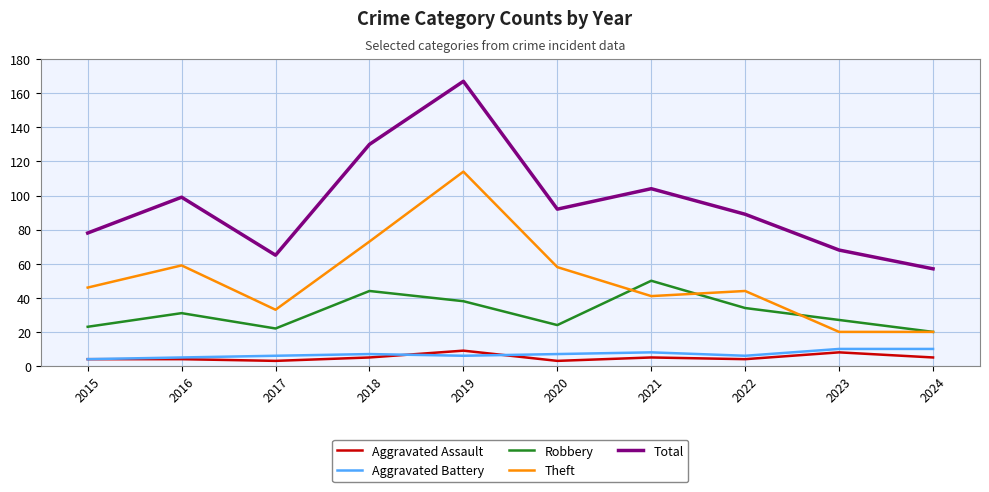

Reading left to right, what are all the values shown in this chart?

Aggravated Assault: 2015=4	2016=4	2017=3	2018=5	2019=9	2020=3	2021=5	2022=4	2023=8	2024=5
Aggravated Battery: 2015=4	2016=5	2017=6	2018=7	2019=6	2020=7	2021=8	2022=6	2023=10	2024=10
Robbery: 2015=23	2016=31	2017=22	2018=44	2019=38	2020=24	2021=50	2022=34	2023=27	2024=20
Theft: 2015=46	2016=59	2017=33	2018=73	2019=114	2020=58	2021=41	2022=44	2023=20	2024=20
Total: 2015=78	2016=99	2017=65	2018=130	2019=167	2020=92	2021=104	2022=89	2023=68	2024=57